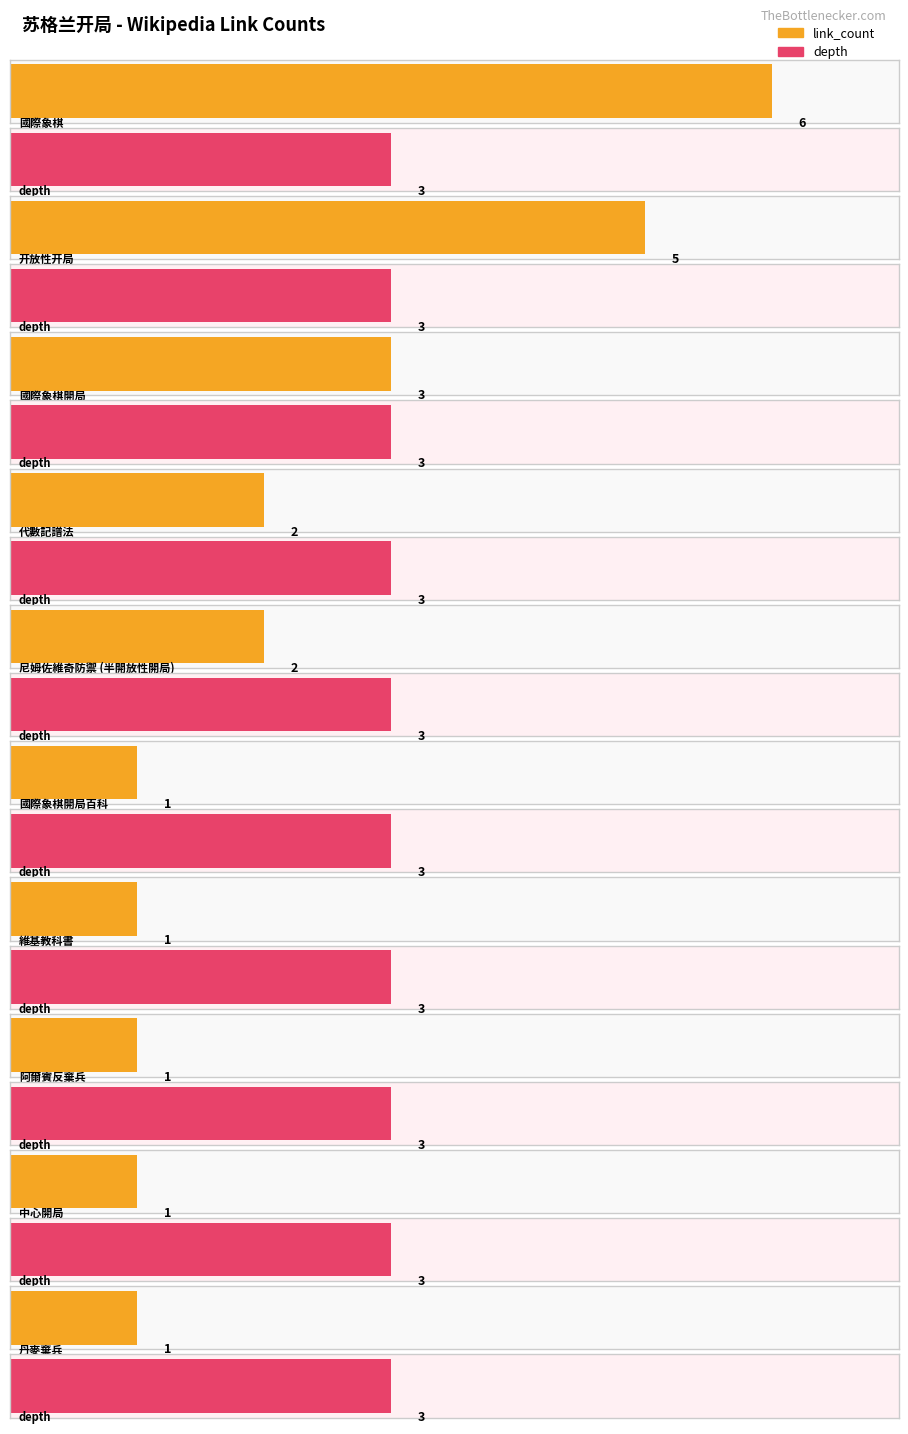

What is the greatest value displayed?

6